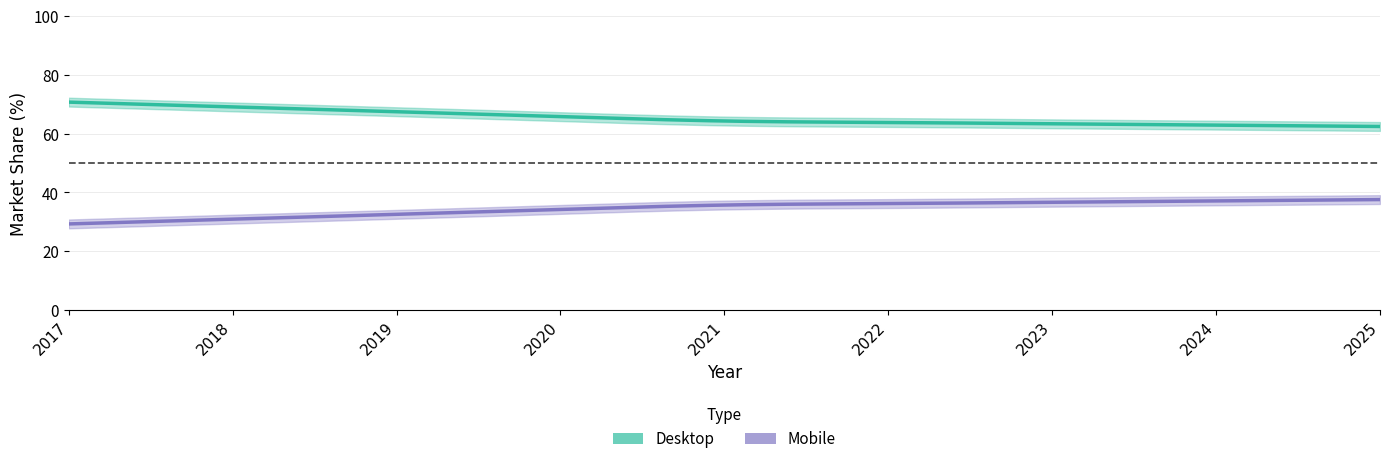

What is the maximum value for Desktop?

70.7